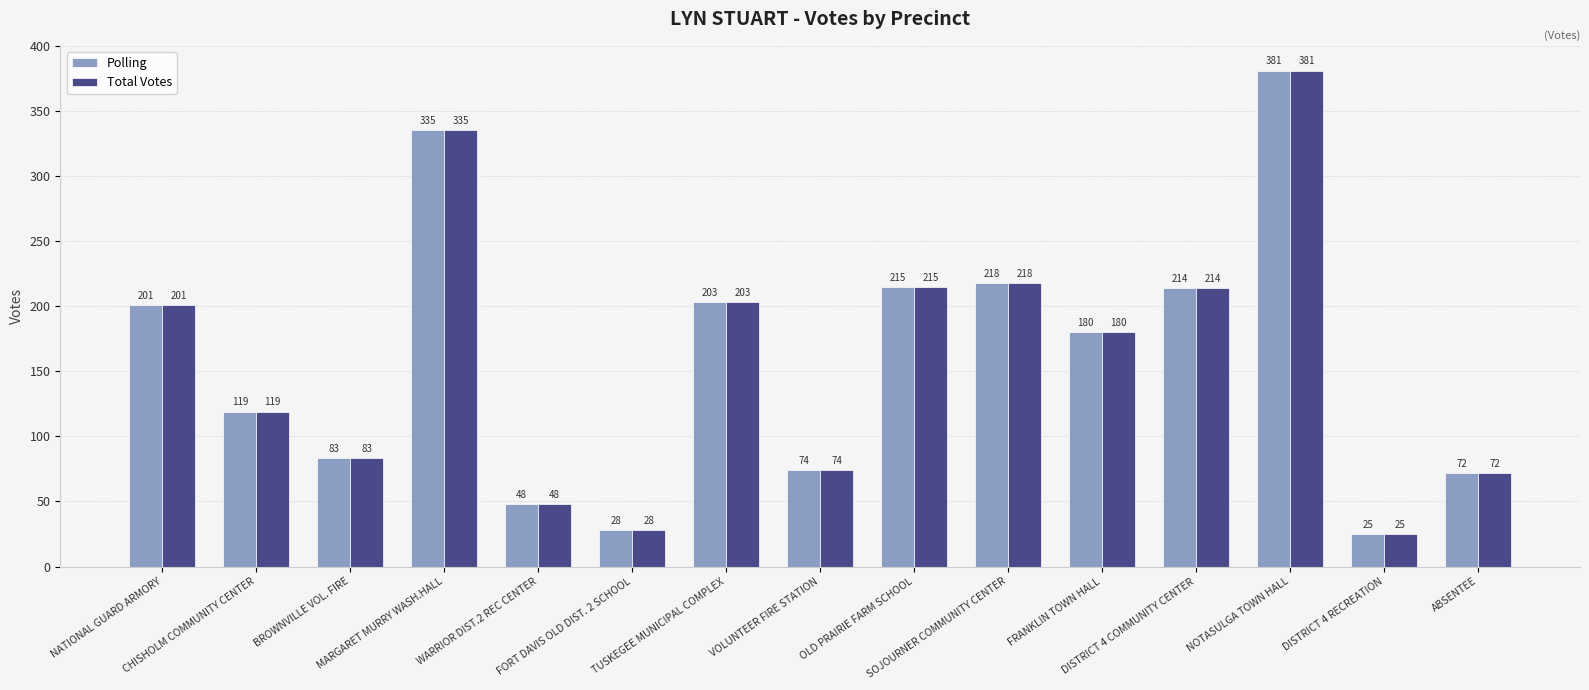

At which category is the sum across all series the highest?

NOTASULGA TOWN HALL